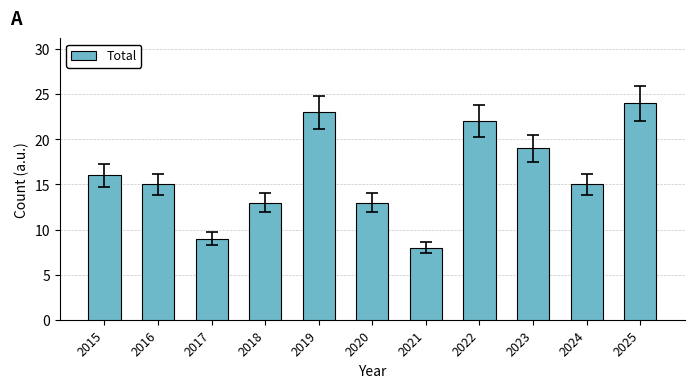

How many series are shown in this chart?

1